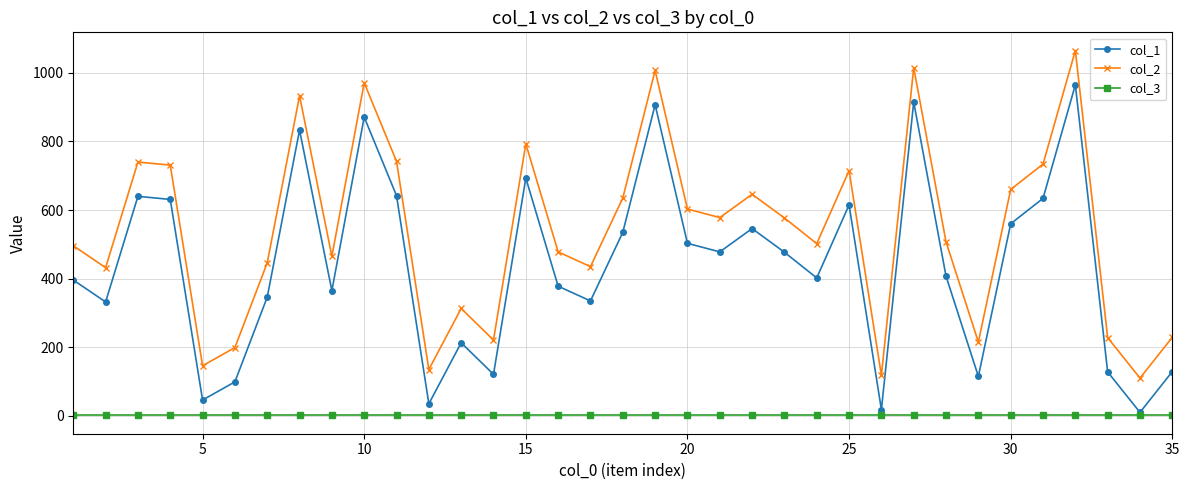

What is the greatest value displayed?

1065